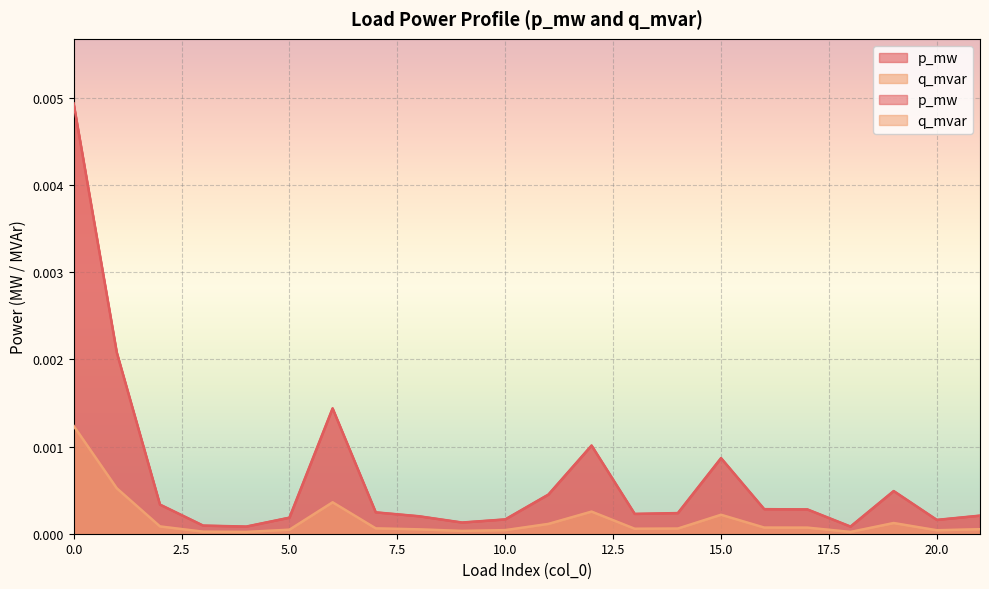

True or false: q_mvar and p_mw intersect in this chart.

False